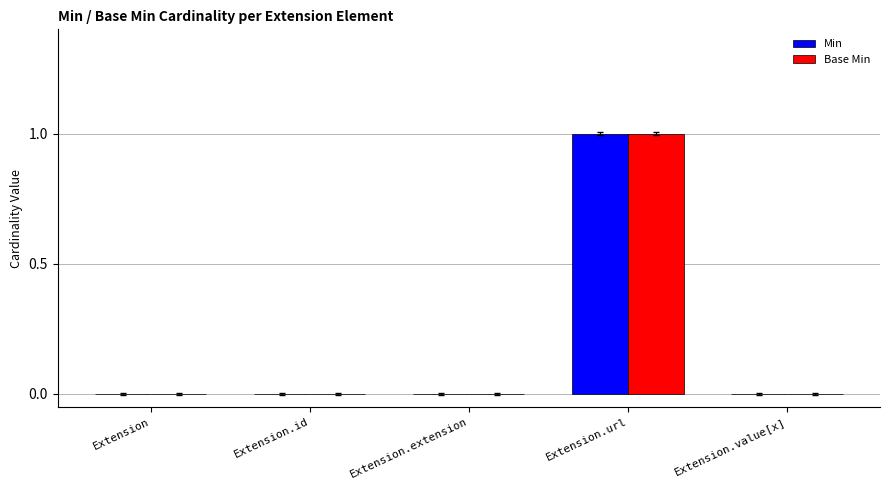

The value of Min at Extension is 1. True or false?

False